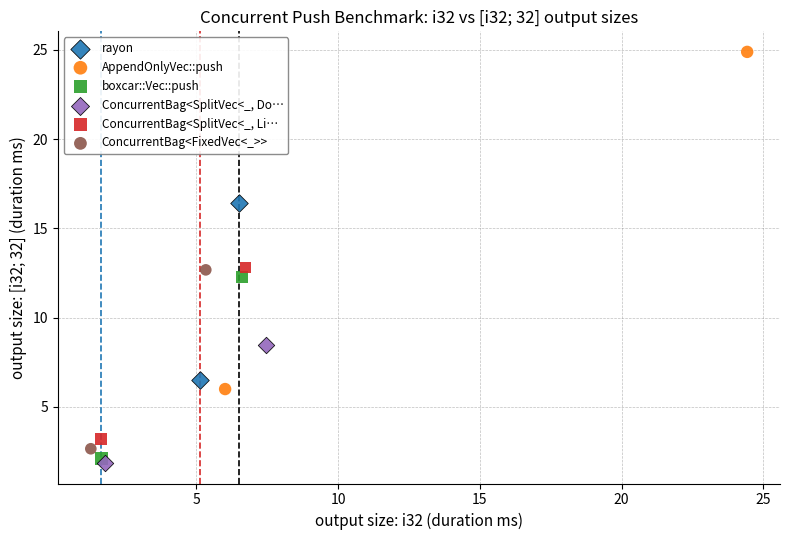

Which series contains the highest Y value?

AppendOnlyVec::push